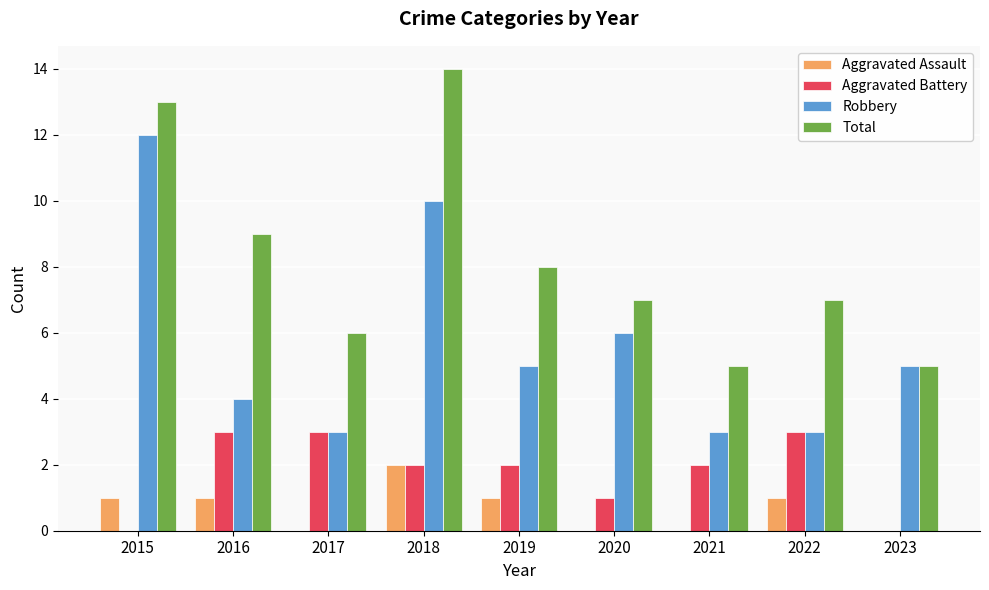

Which series has the largest total across all categories?

Total